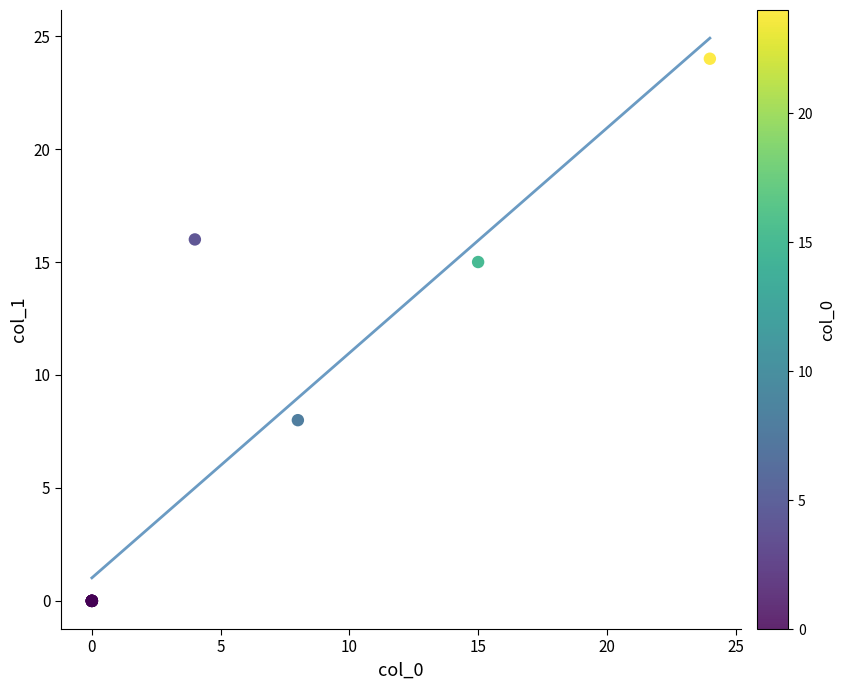

What Y value in the scatter plot is closest to 12?

15